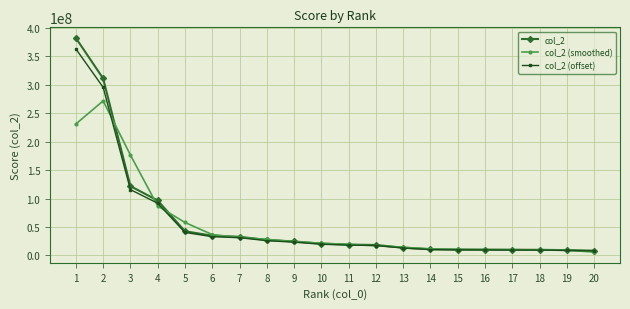

What value does the col_2 (smoothed) series have at 19?

9226773.7